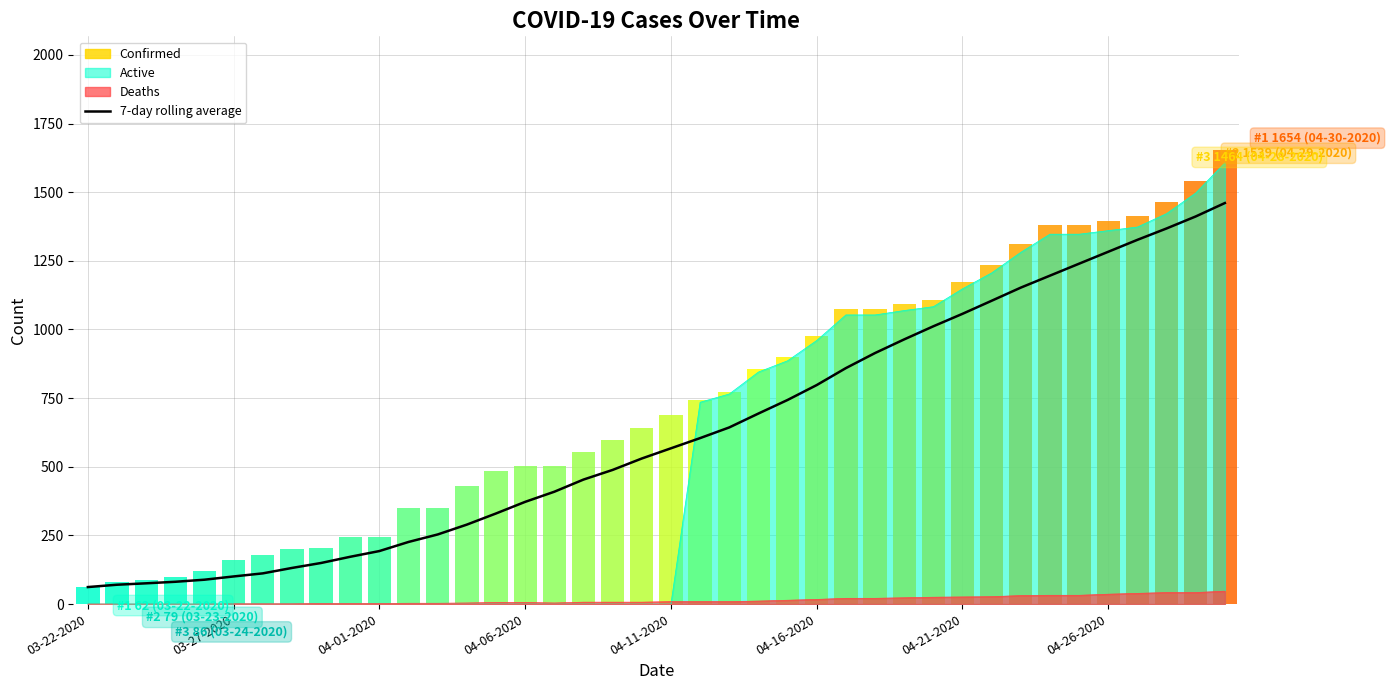

How many data points are less than 567?

20